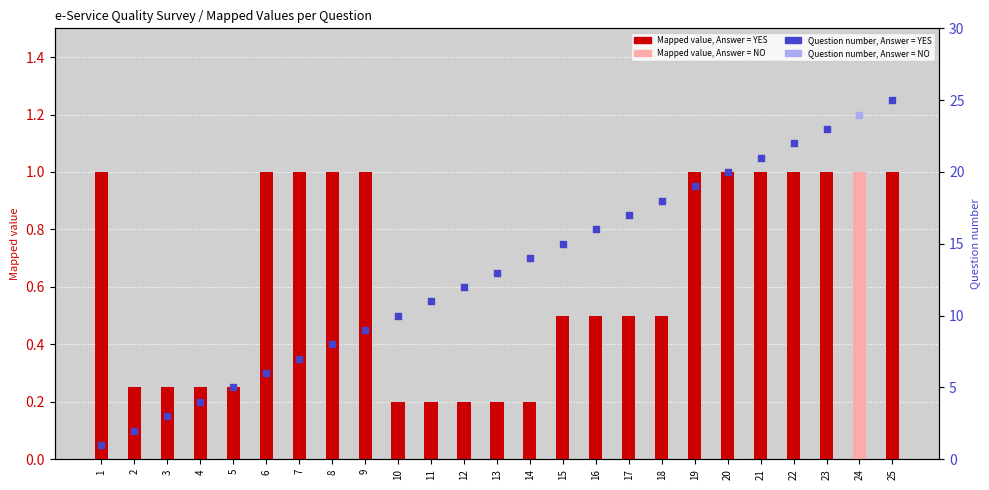

What is the change in value from 1 to 11?

-0.8